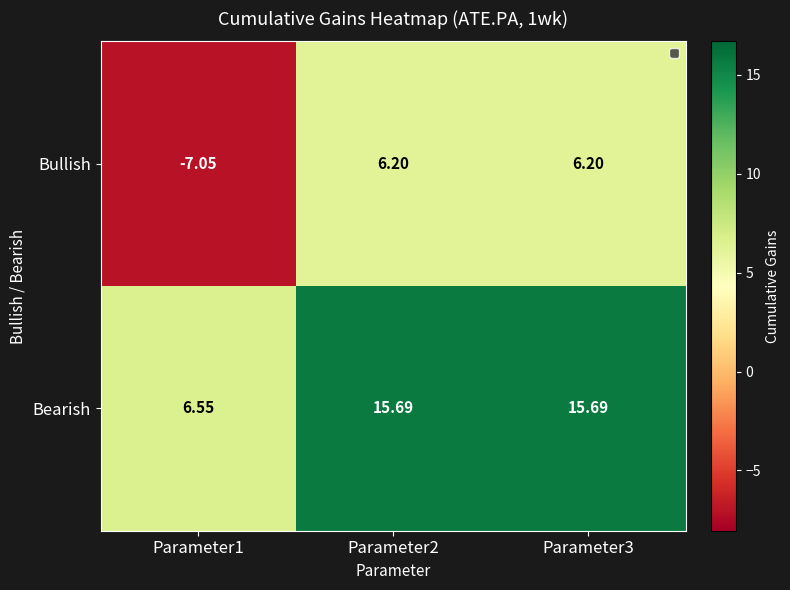

Between Parameter1 and Parameter2, which series saw the biggest shift?

Bullish